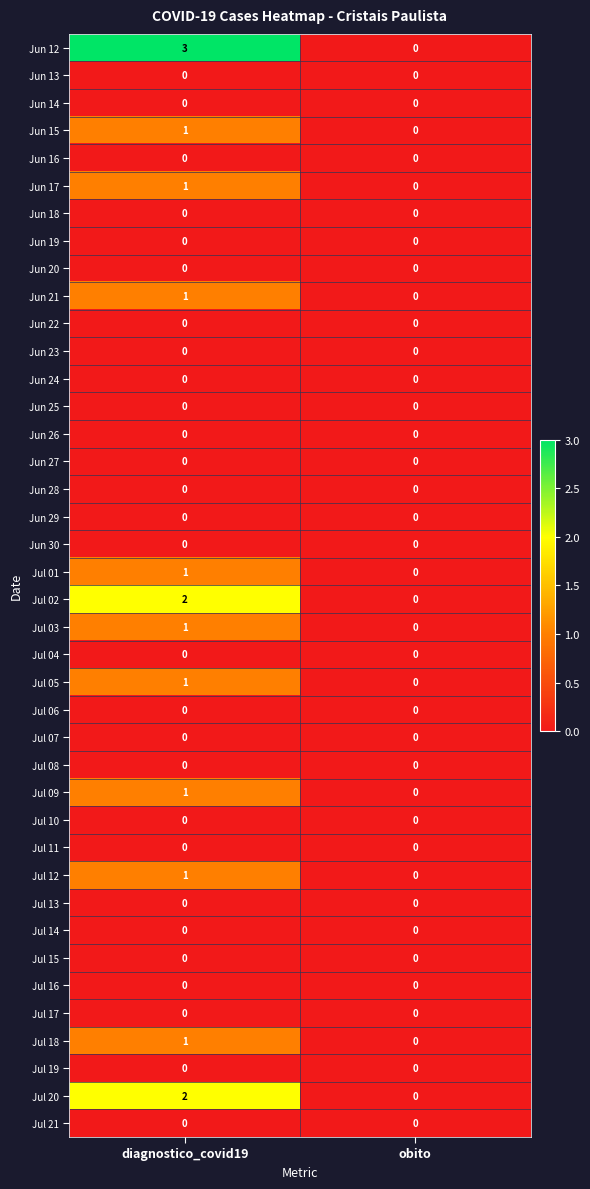

Which series has the widest spread of values?

Jun 12